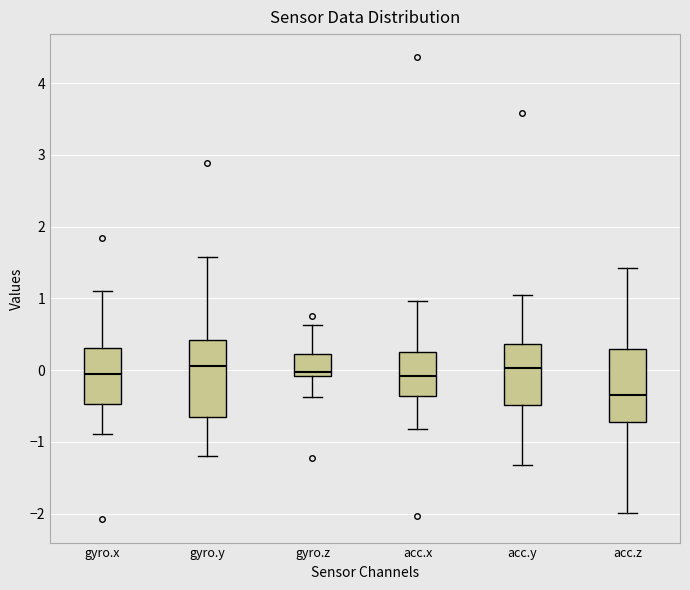

Reading left to right, transcribe this box plot: for each box, give where its median line is, the range the box spans, and where its two whiskers end, as read against the y-axis. The values are not printed on the chart, so give them approximately, as read against the axis.

gyro.x: median -0.1, box -0.5 to 0.3, whiskers -0.9 to 1.1
gyro.y: median 0.1, box -0.7 to 0.4, whiskers -1.2 to 1.6
gyro.z: median 0.0, box -0.1 to 0.2, whiskers -0.4 to 0.6
acc.x: median -0.1, box -0.4 to 0.3, whiskers -0.8 to 1.0
acc.y: median 0.0, box -0.5 to 0.4, whiskers -1.3 to 1.0
acc.z: median -0.3, box -0.7 to 0.3, whiskers -2.0 to 1.4